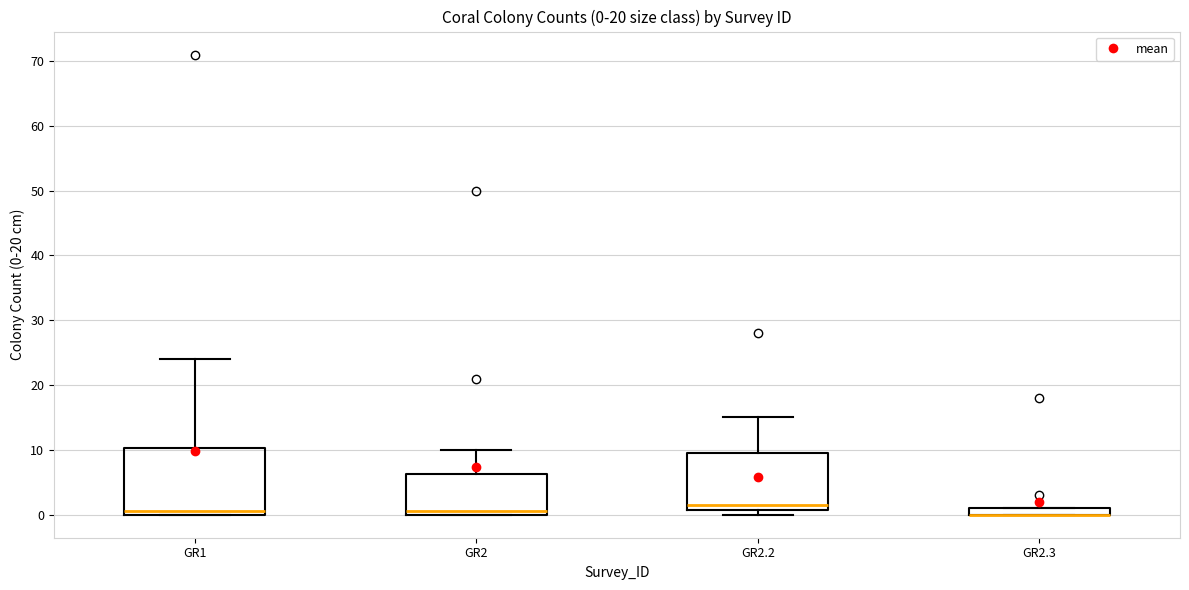

Which box is the tallest, from its lower edge to its upper edge?

GR1